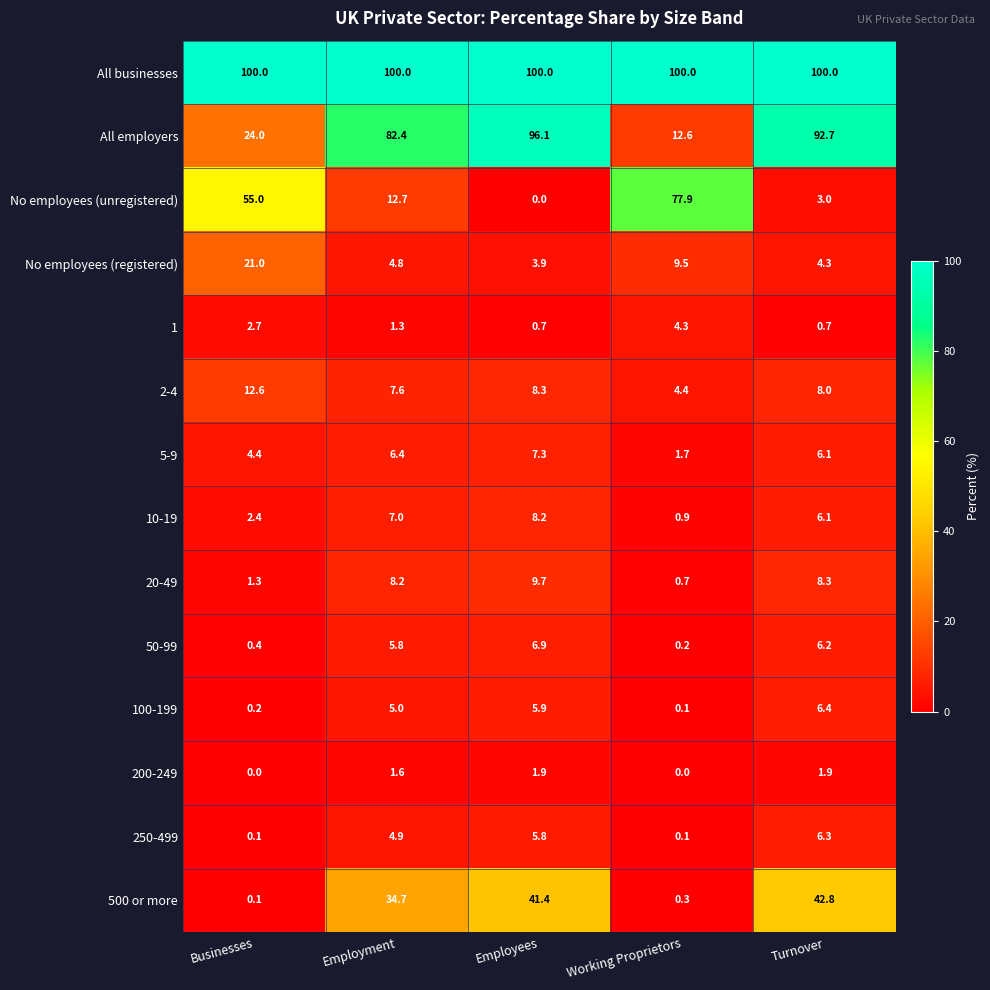

What is the sum of all No employees (unregistered) values?

148.6